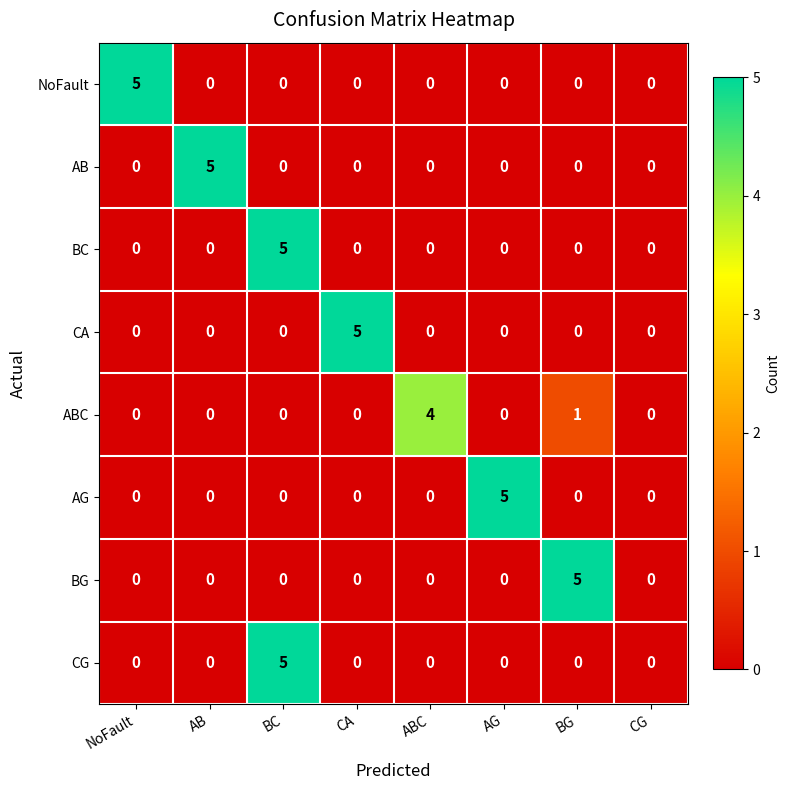

How many distinct data groups are displayed?

8